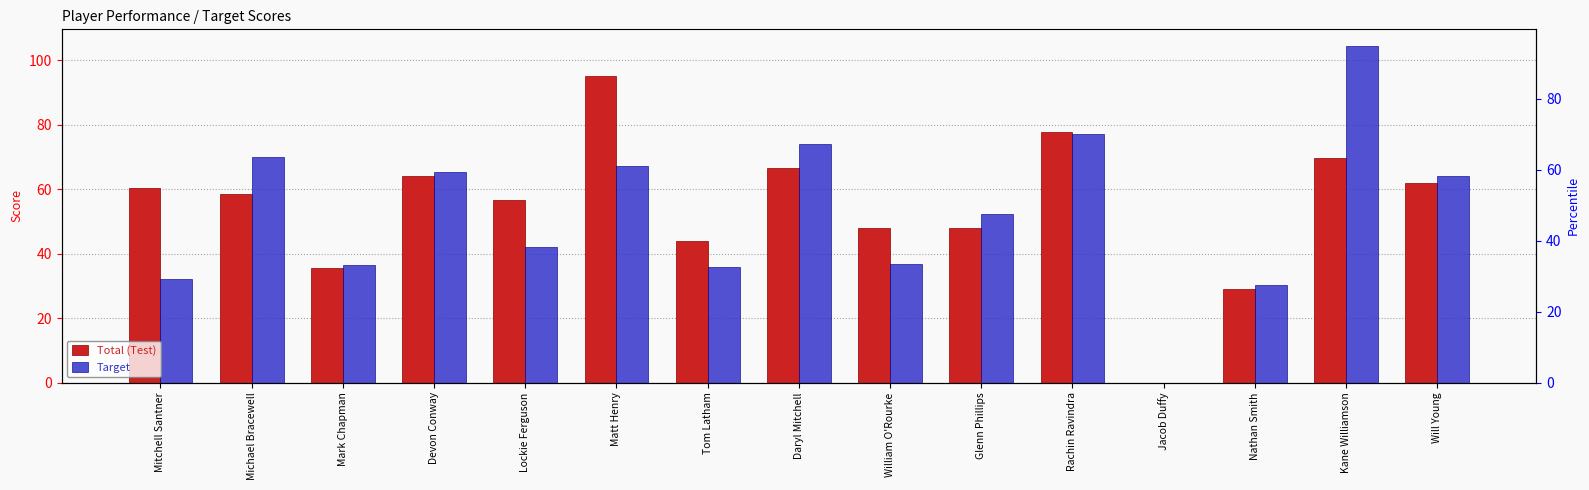

How many bars are there in each group?

2